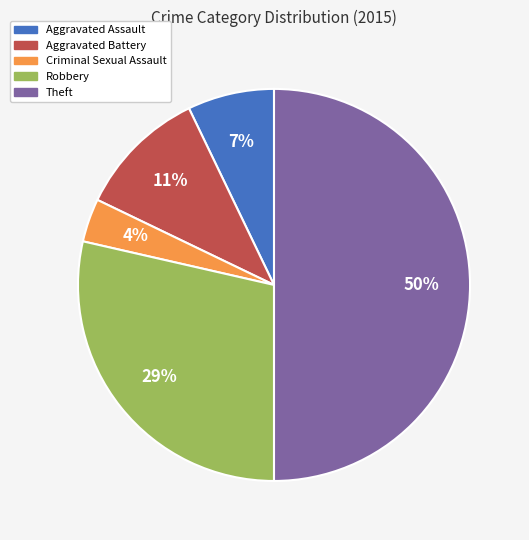

Do Aggravated Battery and Aggravated Assault together represent more than half of the pie?

No